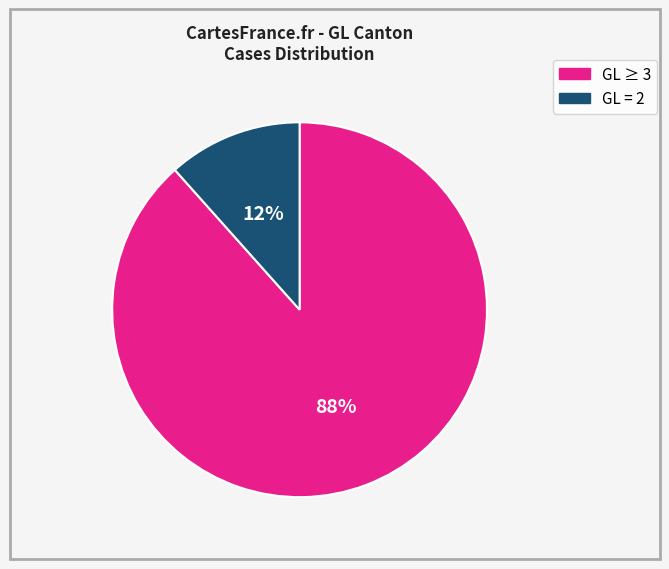

To the nearest percent, what is the average slice percentage?

50%